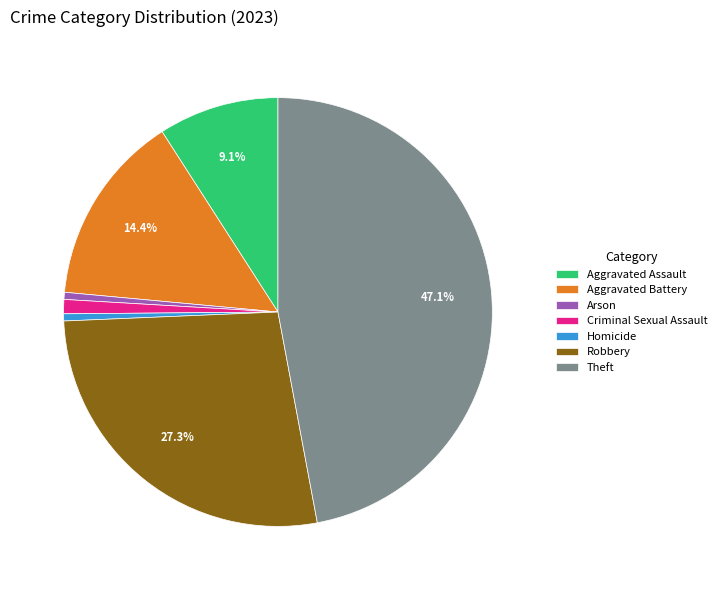

Which slice is the largest?

Theft